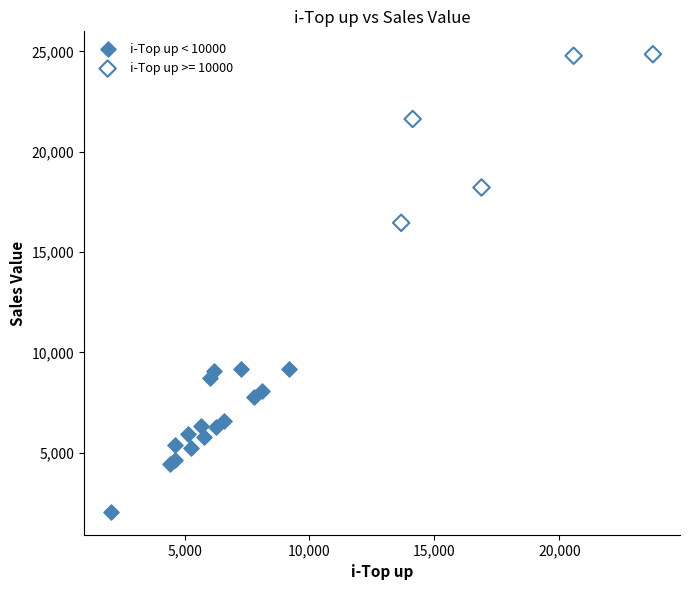

Which series has the widest spread of Y values?

i-Top up >= 10000